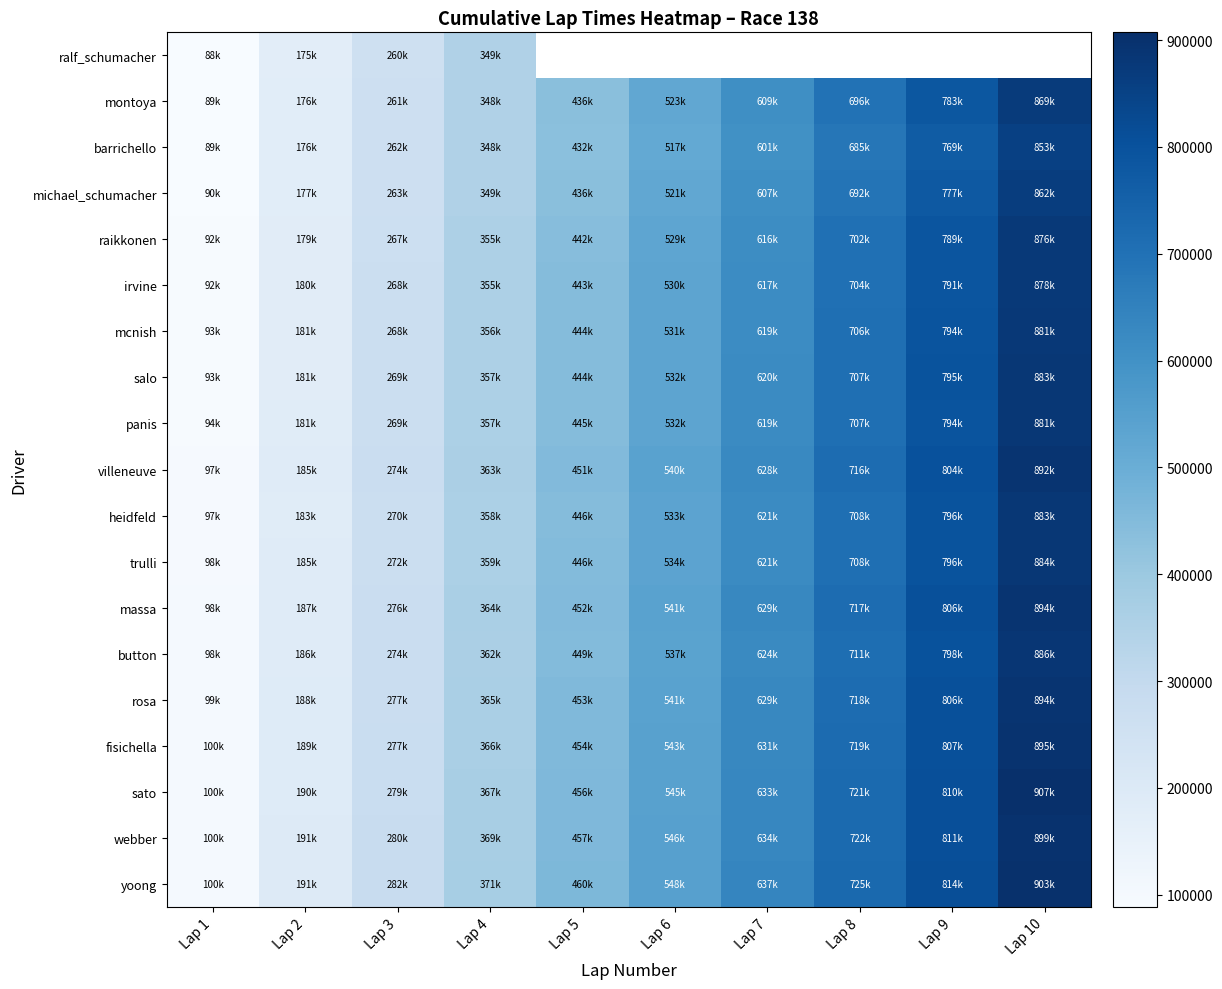

What is the total value across all series at Lap 3?

5159053.0